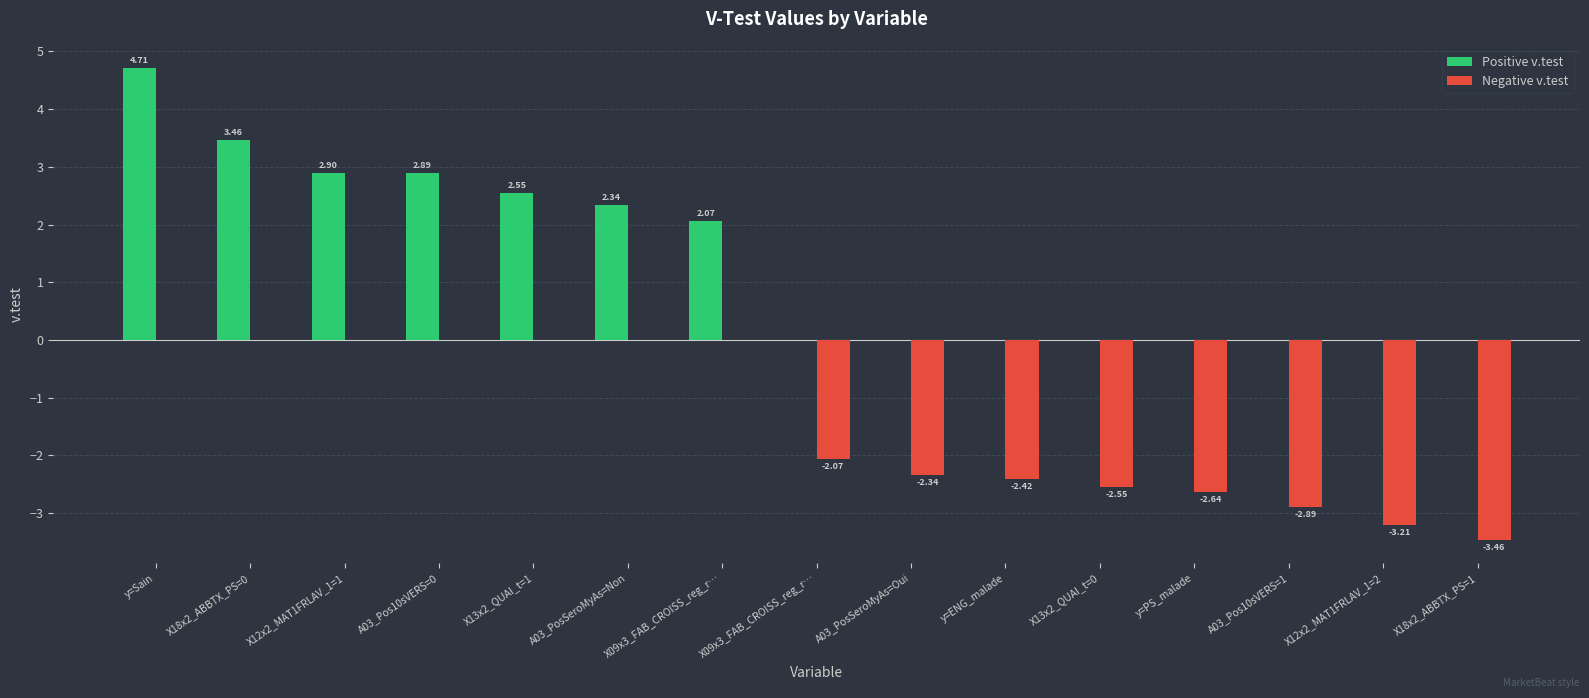

What are all the series names shown in the legend?

Positive v.test, Negative v.test